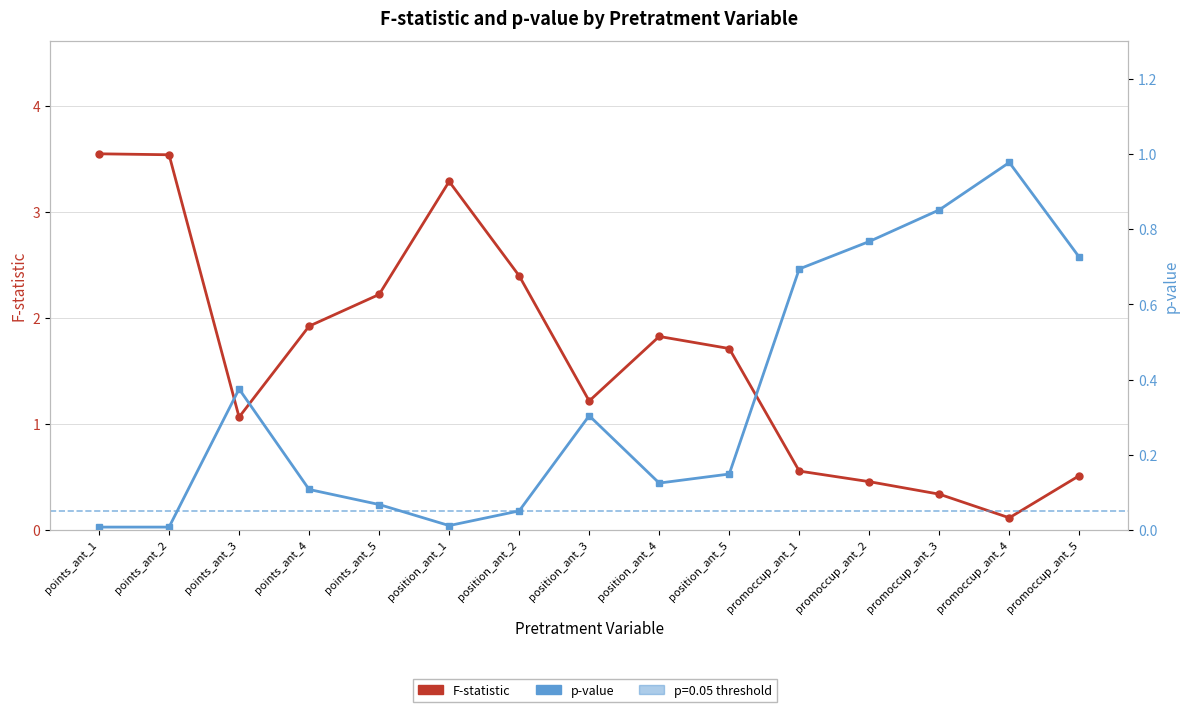

What is the label of the 14th point from the right?

points_ant_2